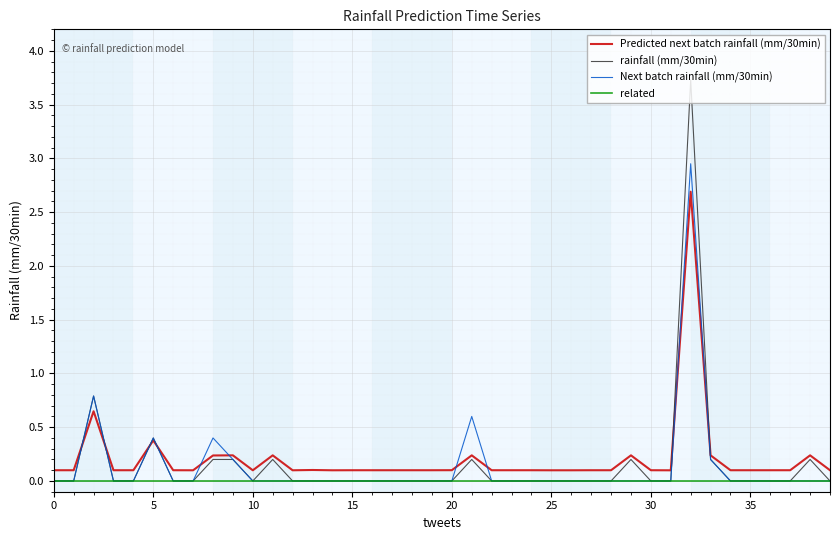

List the series in order of their peak value, highest first.

rainfall (mm/30min), Next batch rainfall (mm/30min), Predicted next batch rainfall (mm/30min), related